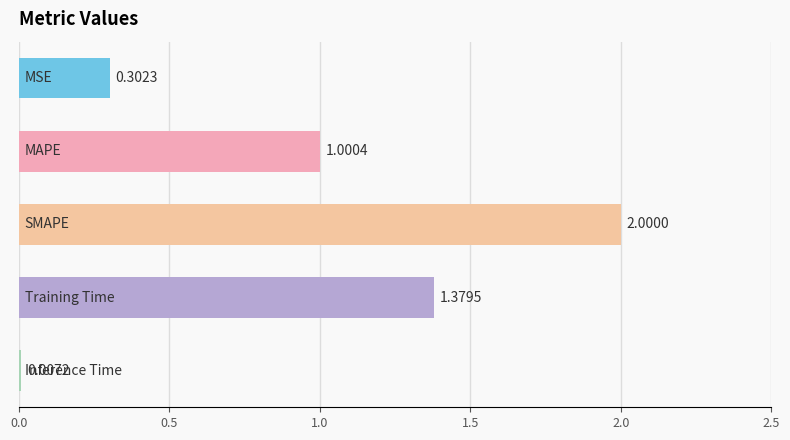

What is the sum of all values?

4.7